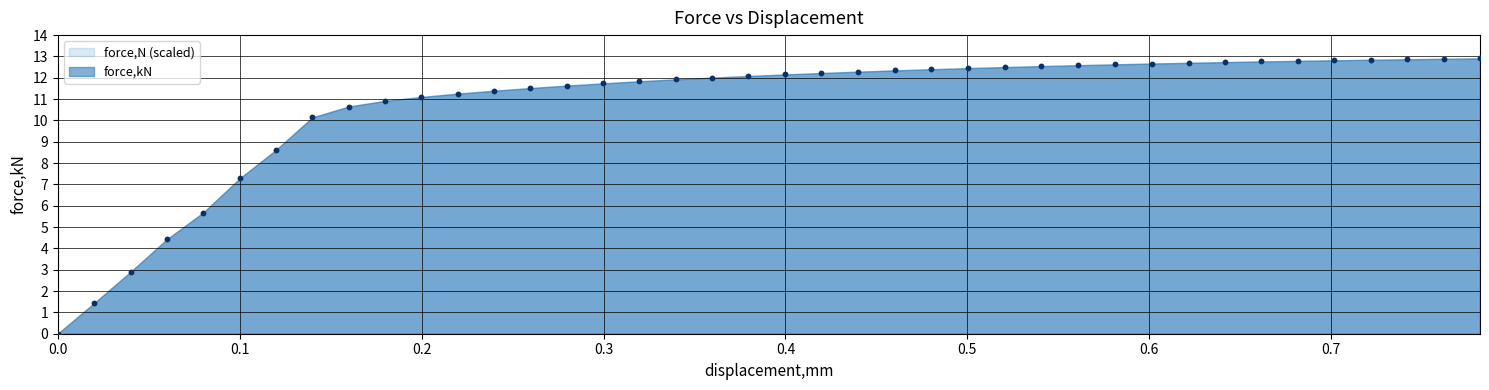

Which series reaches the maximum Y coordinate?

force,kN